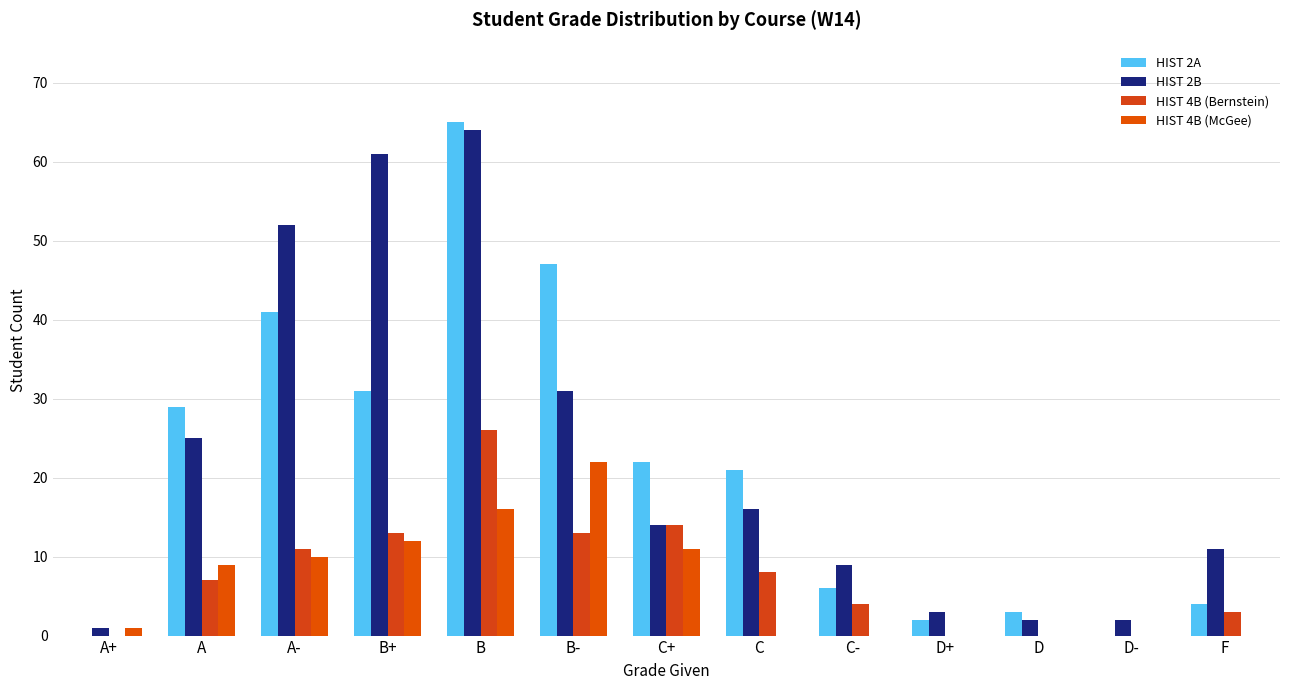

At which category does the chart reach its minimum across all series?

A+